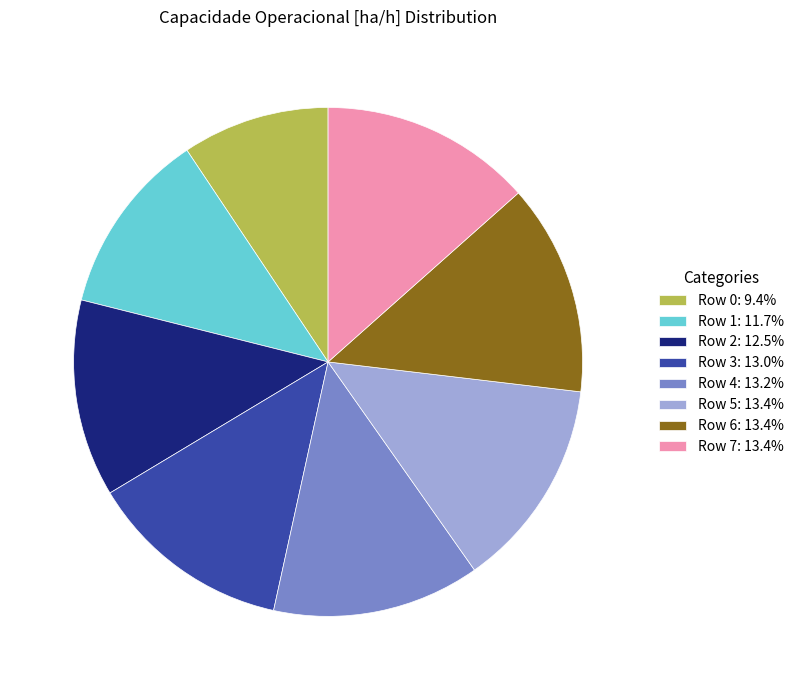

Count the number of slices in the pie.

8